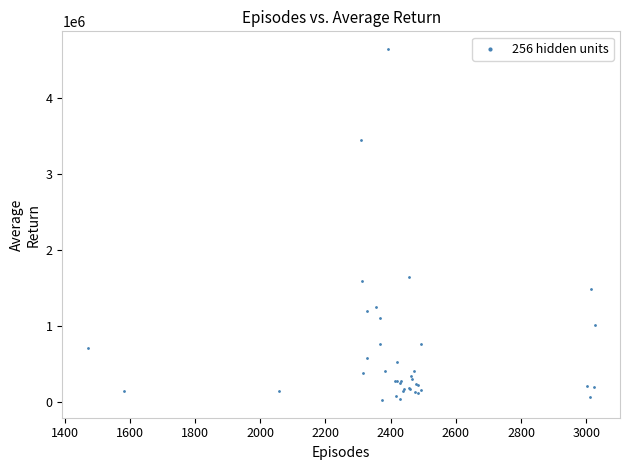

What Y value in the scatter plot is closest to 2339572?

1652116